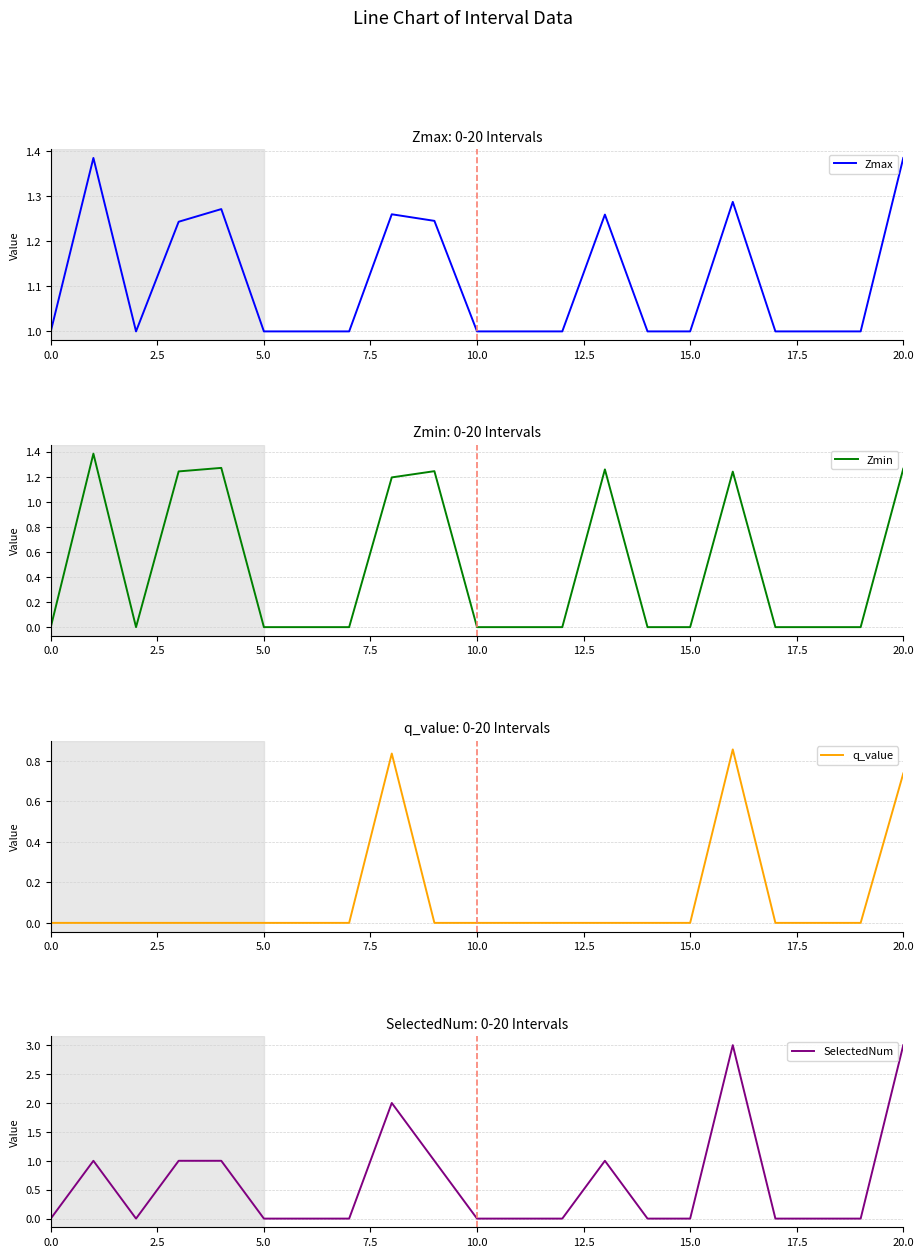

What position from the left is 12?

13